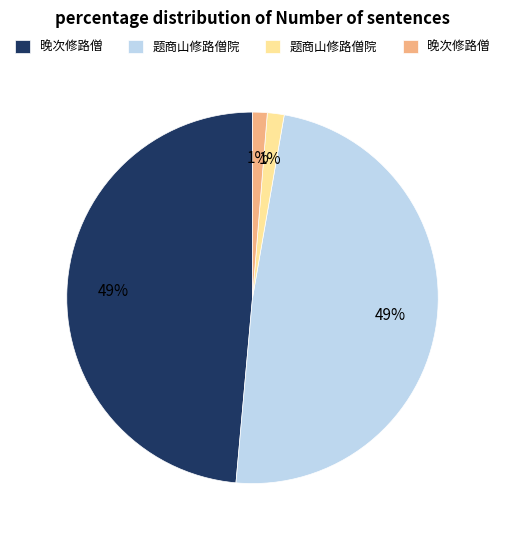

How many segments does this pie chart have?

4